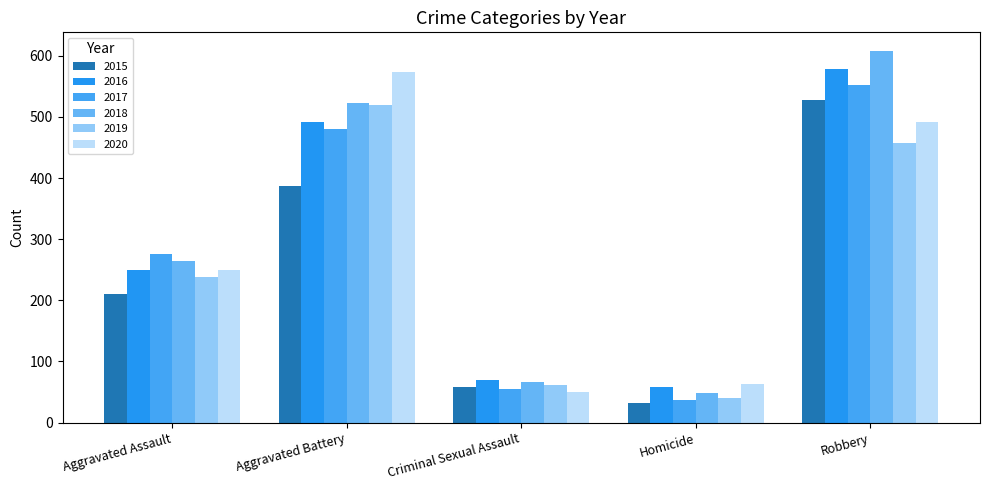

Count the number of categories in the chart.

5